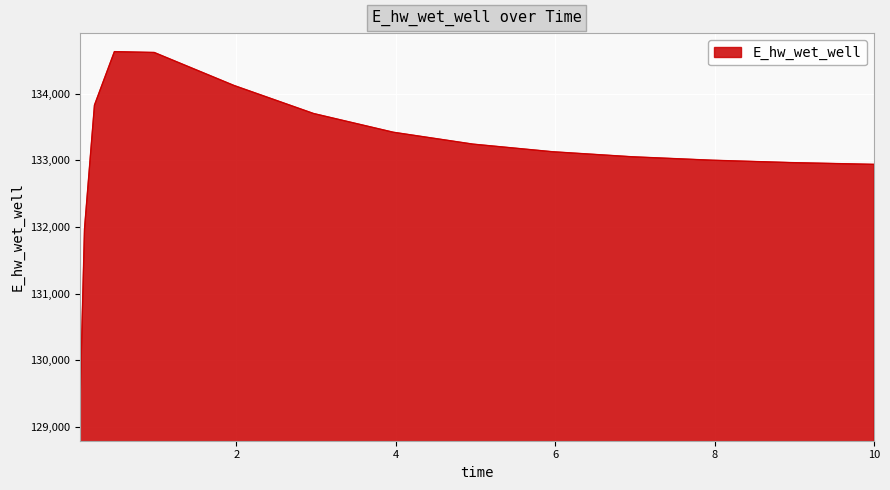

What is the minimum value shown in the chart?

129070.3